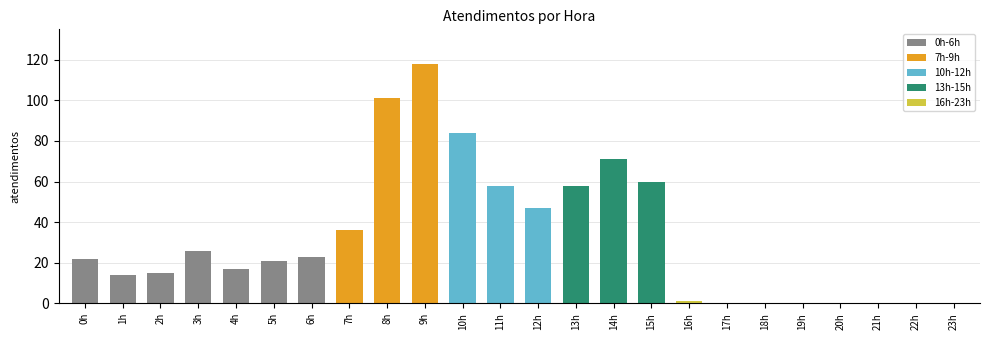

Which category has the lowest value across all series?

17h